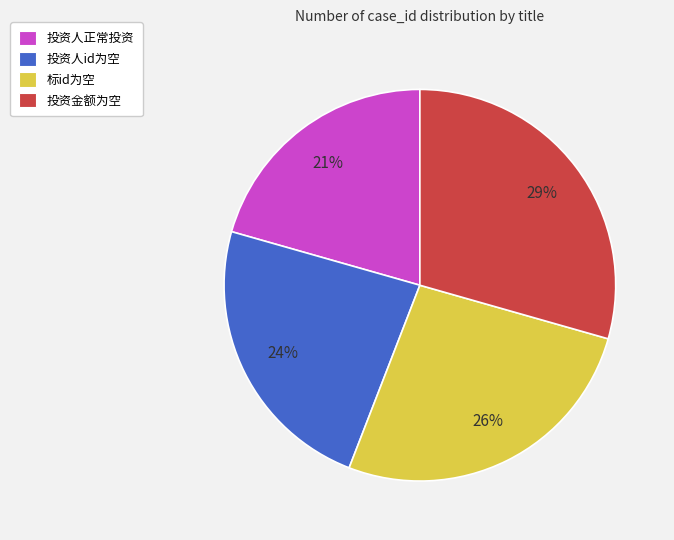

What percentage is the 投资人正常投资 slice, to the nearest percent?

21%